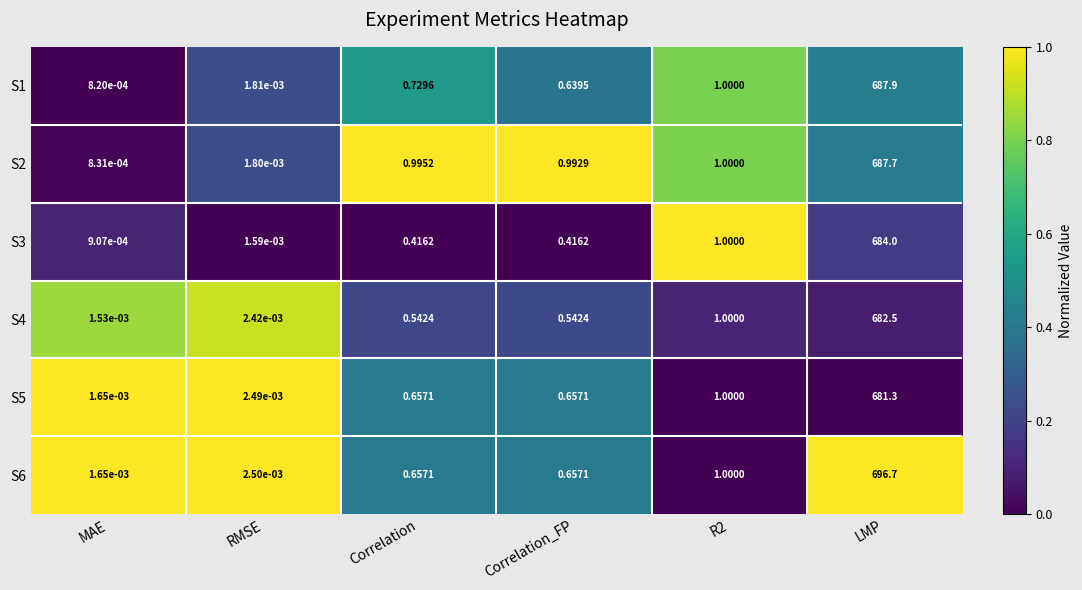

Is the value of S6 at RMSE greater than the value of S4 at MAE?

Yes